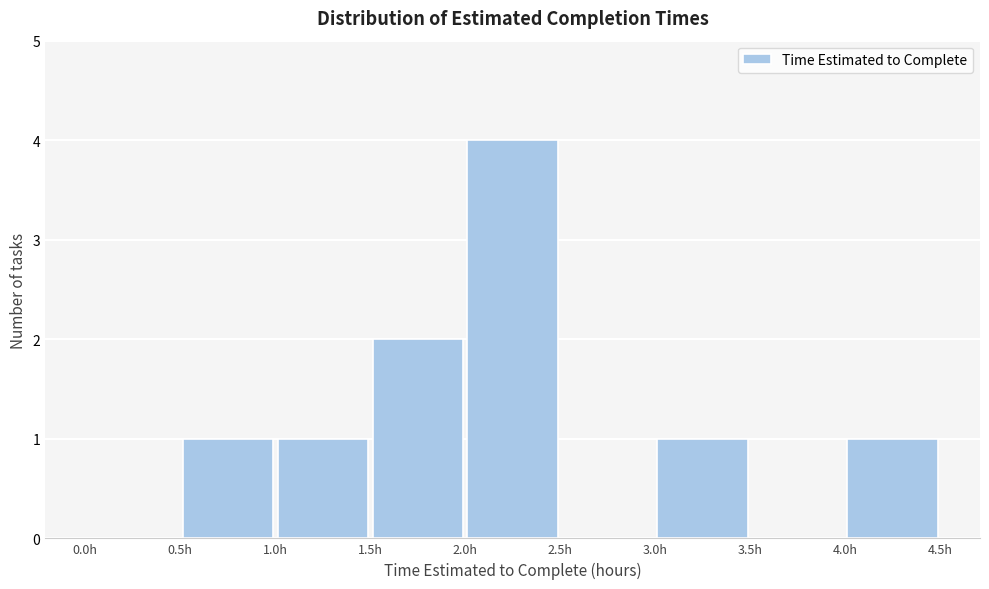

Reading left to right, transcribe this chart: for each bar, give the range it covers on the x-axis and its height. The values are not printed on the chart, so give them approximately, as read against the axis.

0.0 to 0.5: 0
0.5 to 1.0: 1
1.0 to 1.5: 1
1.5 to 2.0: 2
2.0 to 2.5: 4
2.5 to 3.0: 0
3.0 to 3.5: 1
3.5 to 4.0: 0
4.0 to 4.5: 1